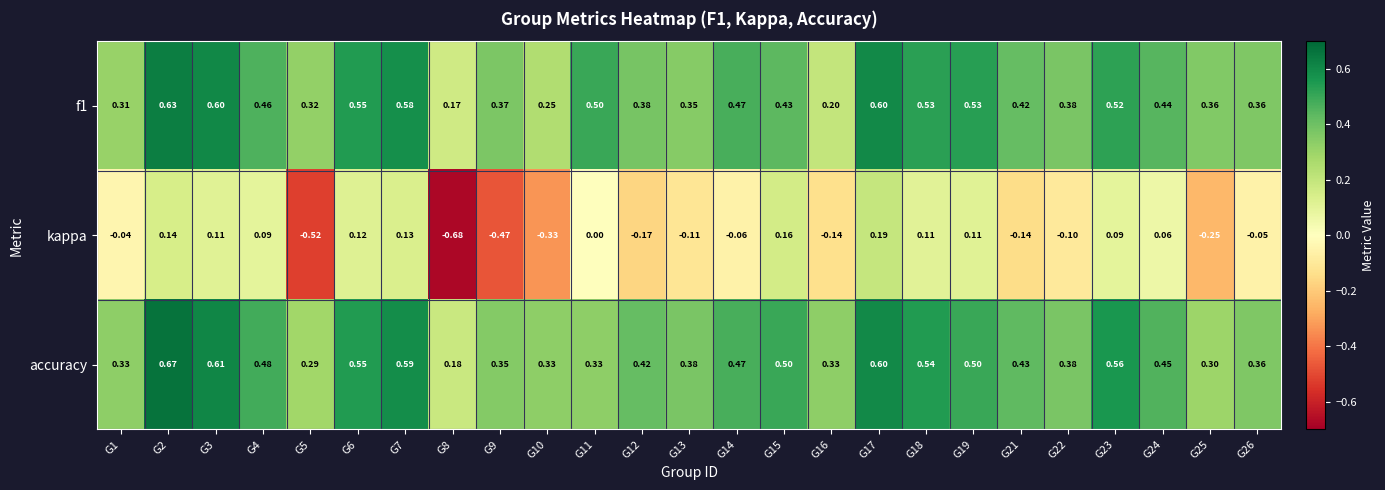

Which series has the largest total across all categories?

accuracy